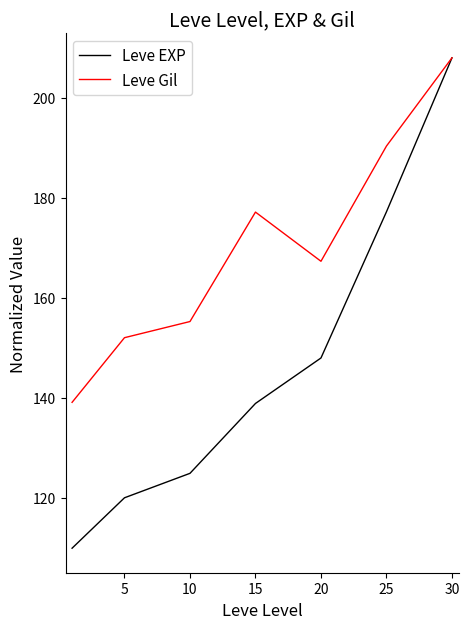

Which series has the widest spread of values?

Leve EXP